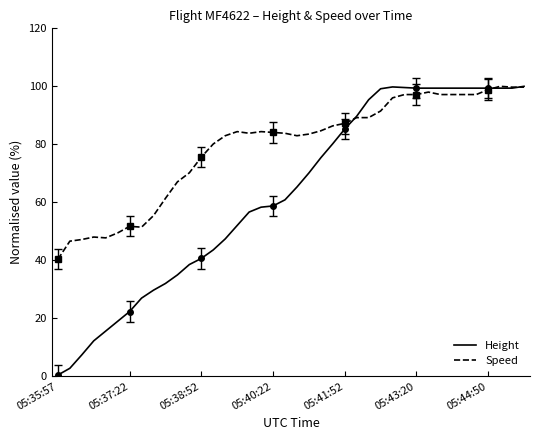

What is the minimum value for Speed?

40.3